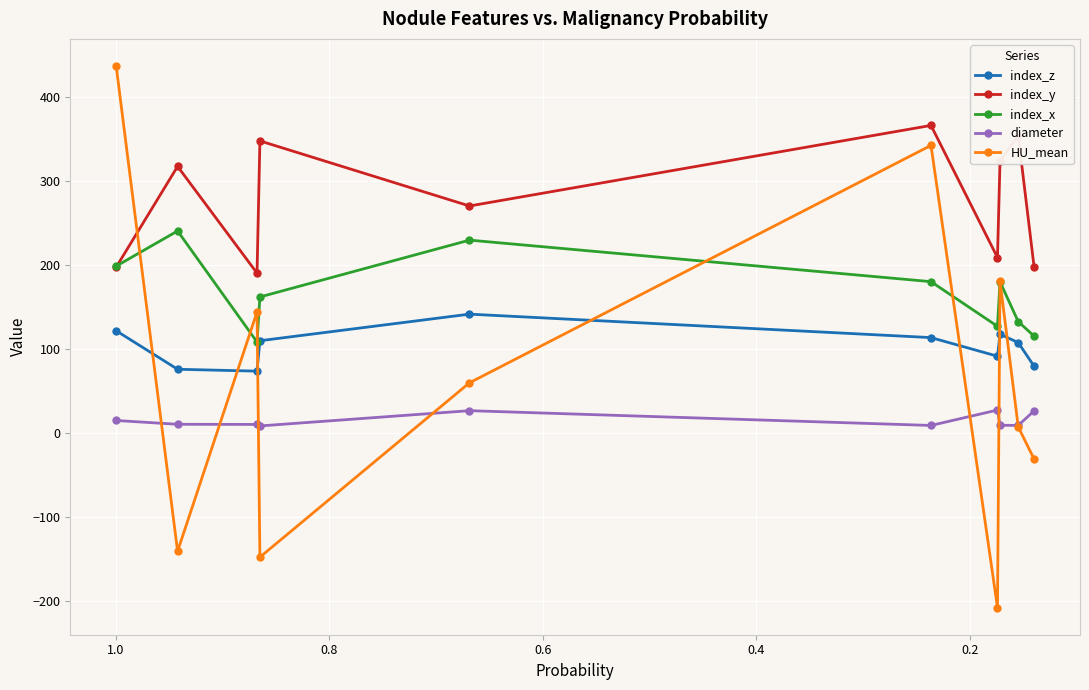

True or false: diameter and index_y cross at least once.

False